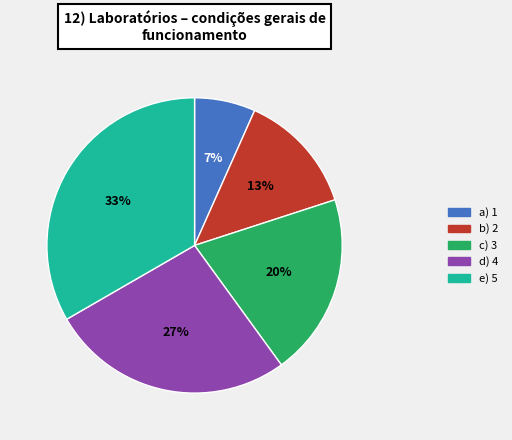

Is there any slice that represents more than half of the pie?

No